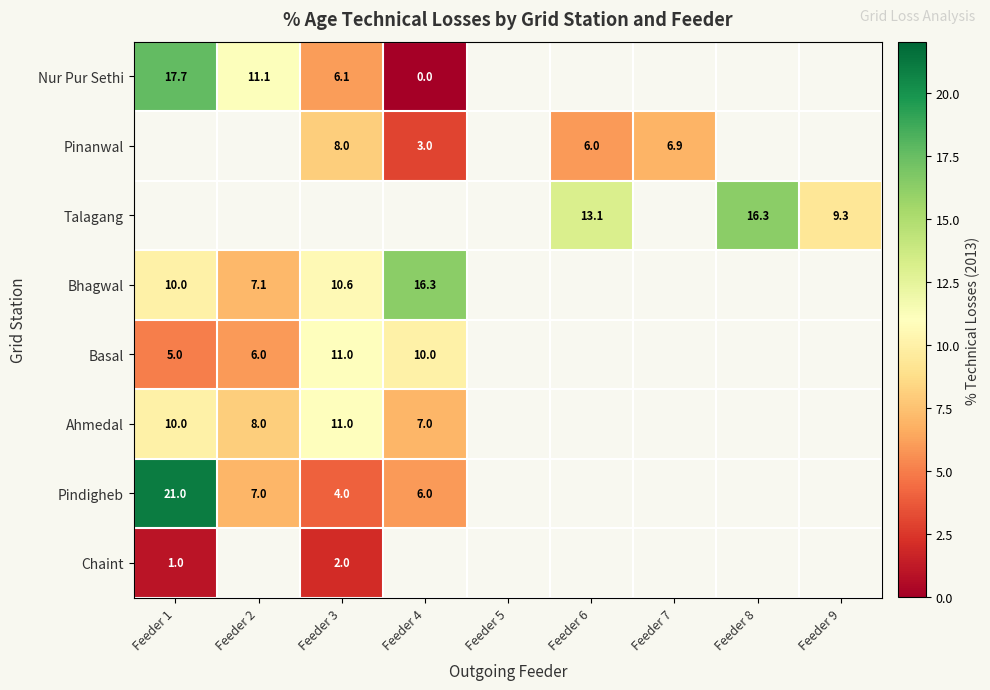

Between Feeder 5 and Feeder 9, which is larger?

Feeder 9